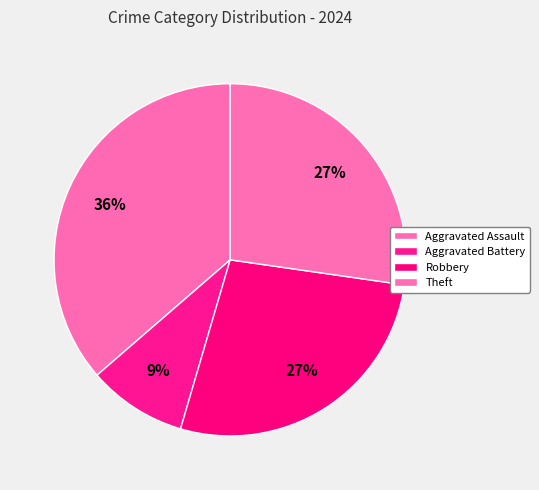

How many slices are in this pie chart?

4